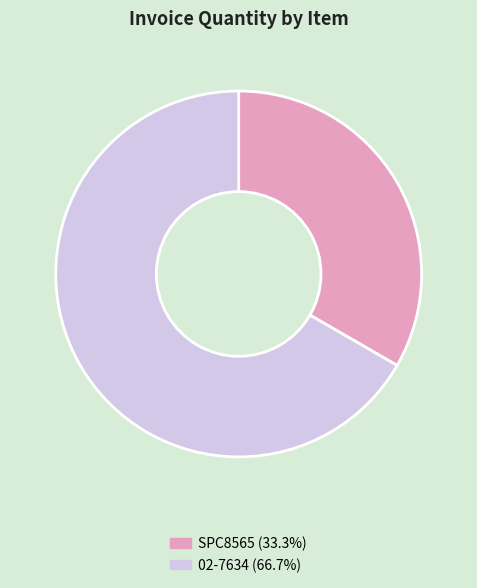

Is the sum of 02-7634 (66.7%) and SPC8565 (33.3%) greater than half?

Yes